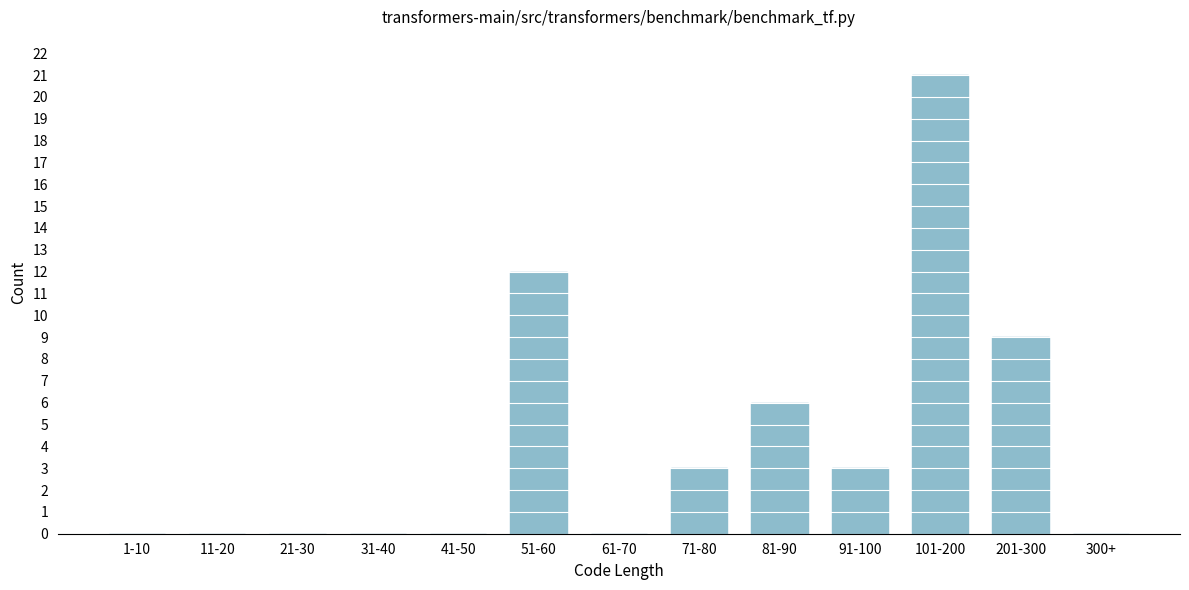

Reading right to left, transcribe all the data shown in this chart.

300+=0	201-300=9	101-200=21	91-100=3	81-90=6	71-80=3	61-70=0	51-60=12	41-50=0	31-40=0	21-30=0	11-20=0	1-10=0